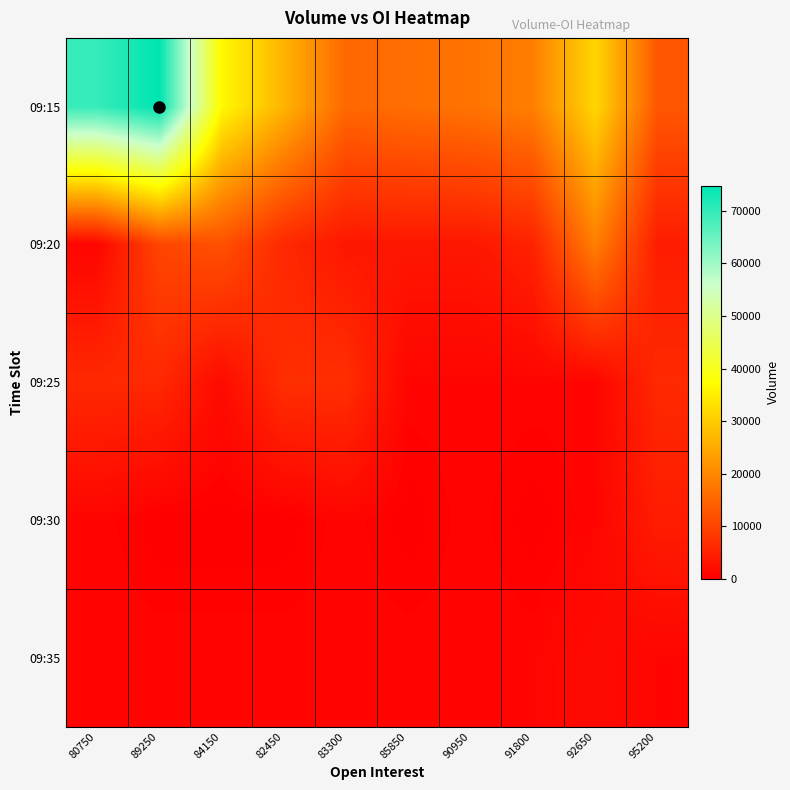

Which series has the largest total across all categories?

09:15